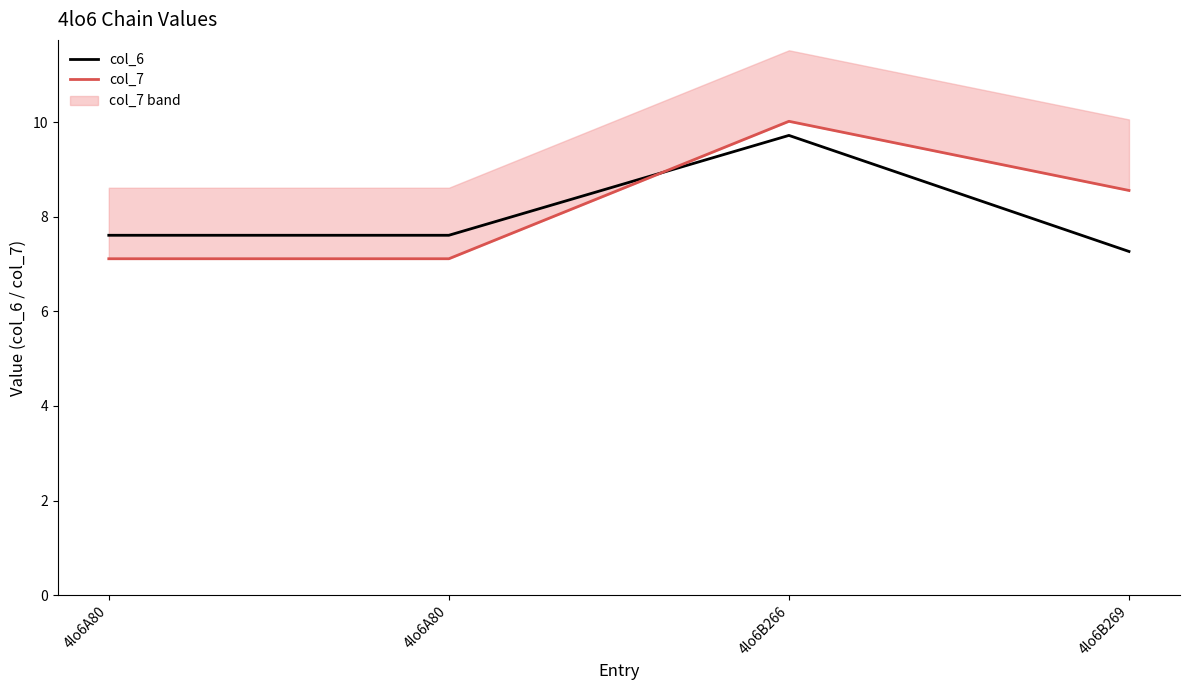

List the labels in order of col_7 value, largest first.

4lo6B266, 4lo6B269, 4lo6A80, 4lo6A80